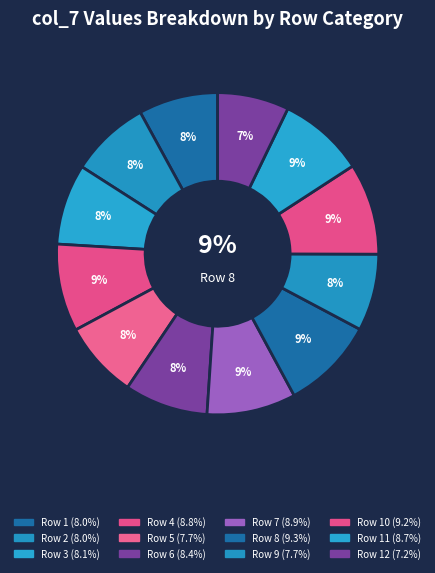

Do 232 and 234 together represent more than half of the pie?

No